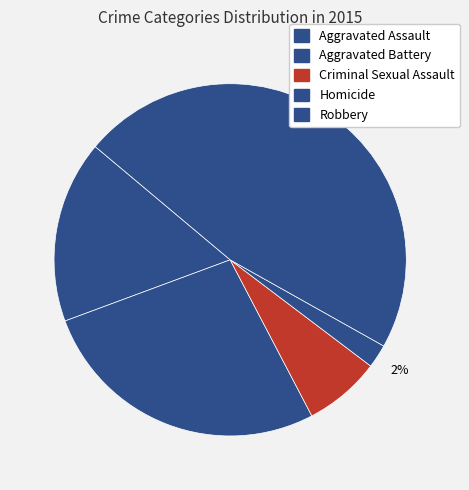

Is it true that Aggravated Assault is 8% of the pie?

False